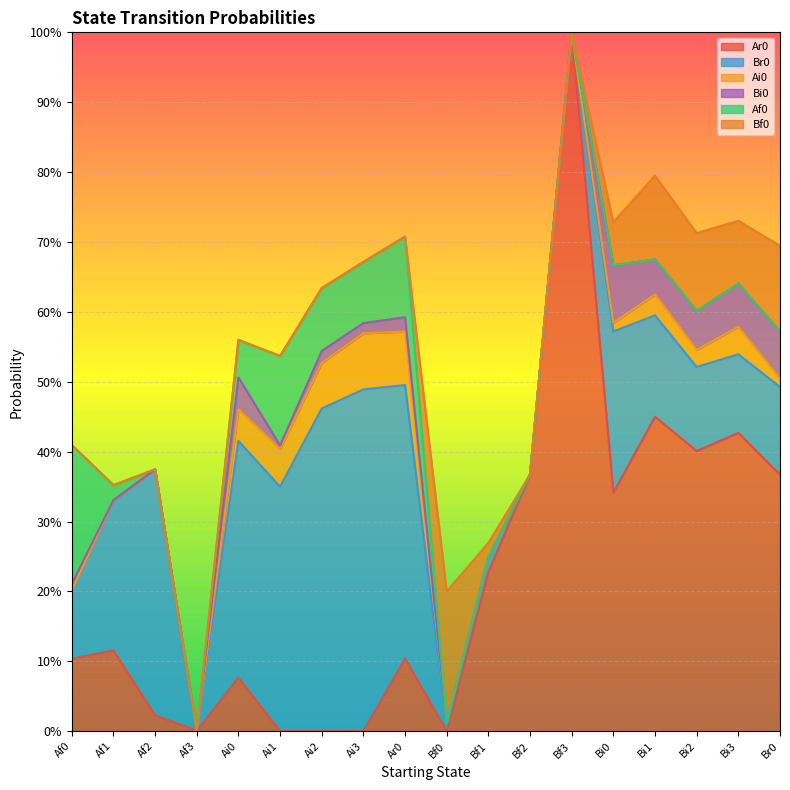

Where is the first local maximum for Ai0?

Ai3